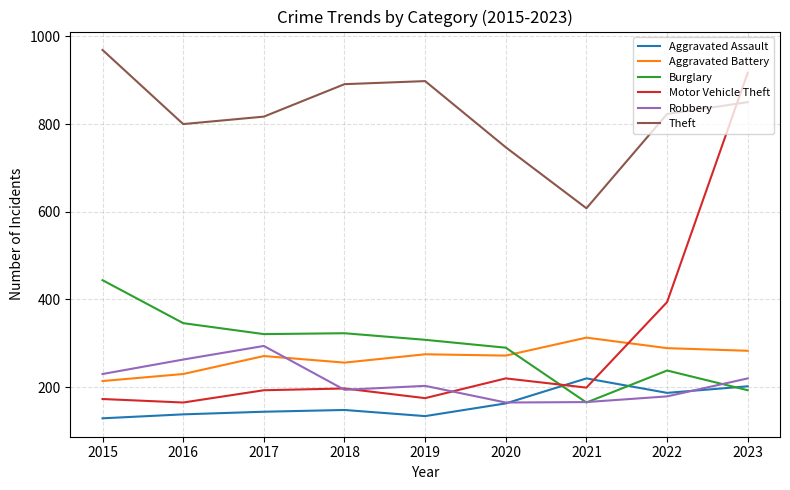

How many categories are shown in the chart?

9